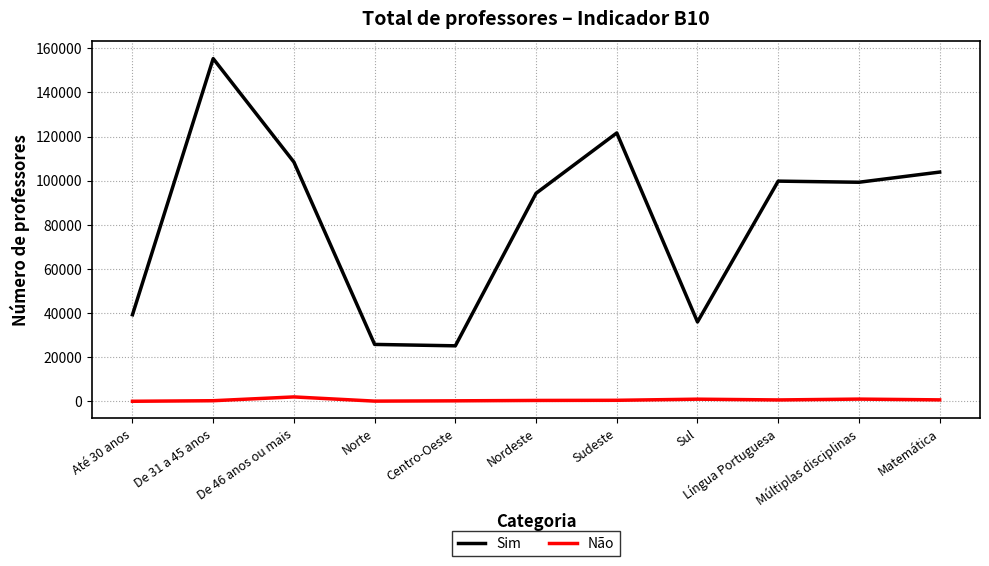

List the series in order of their peak value, lowest first.

Não, Sim